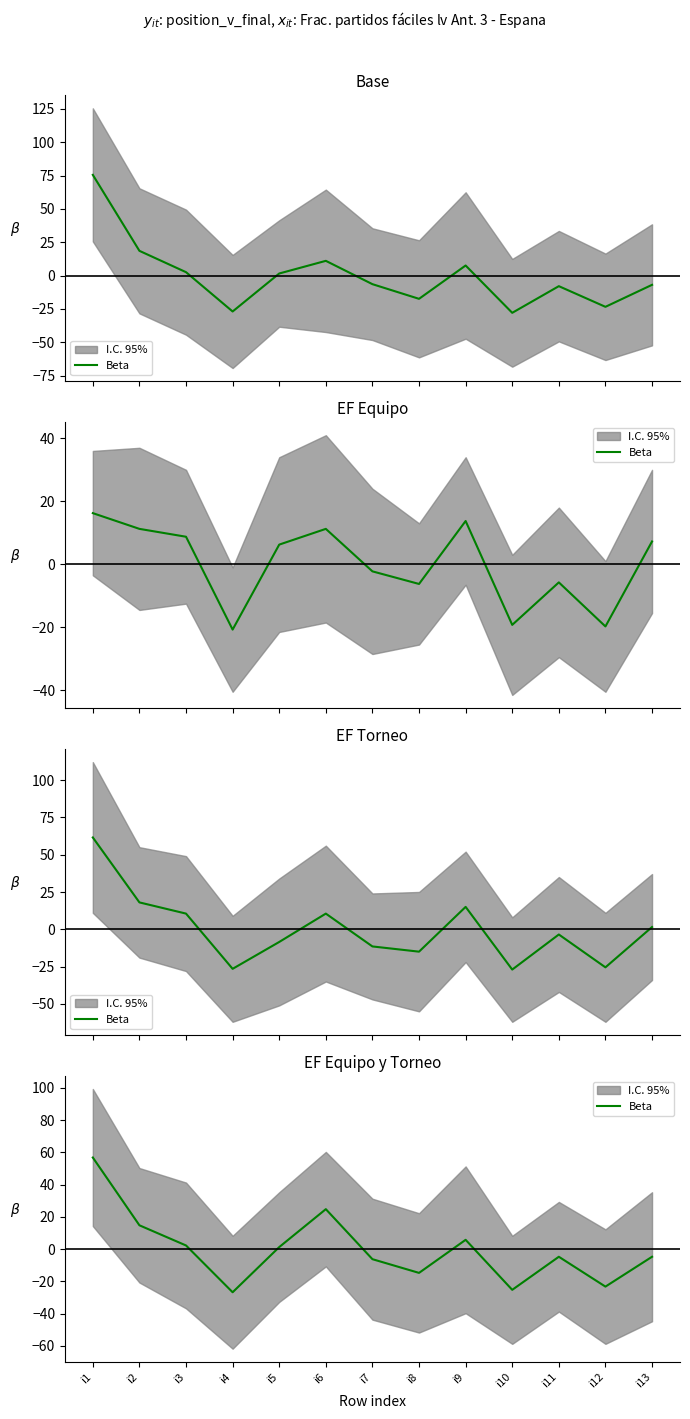

How many lines are shown in the chart?

1